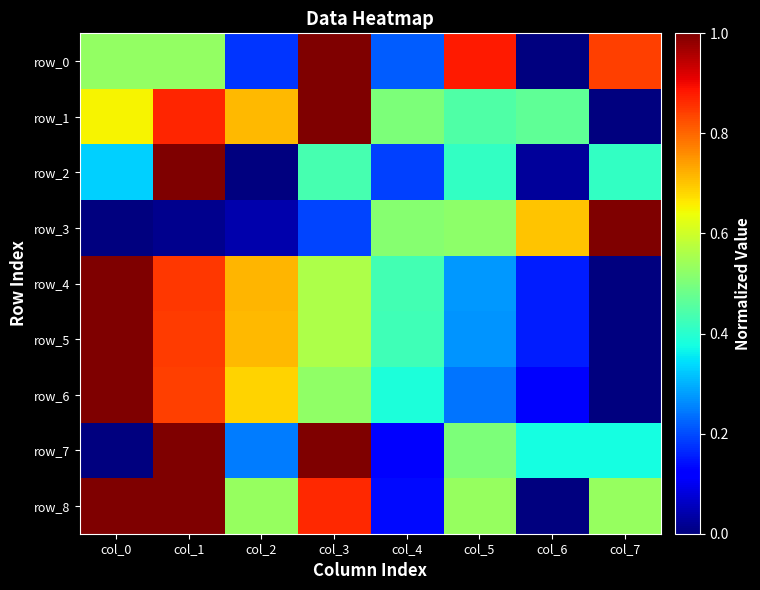

What is the average value of the row_7 series?

0.5